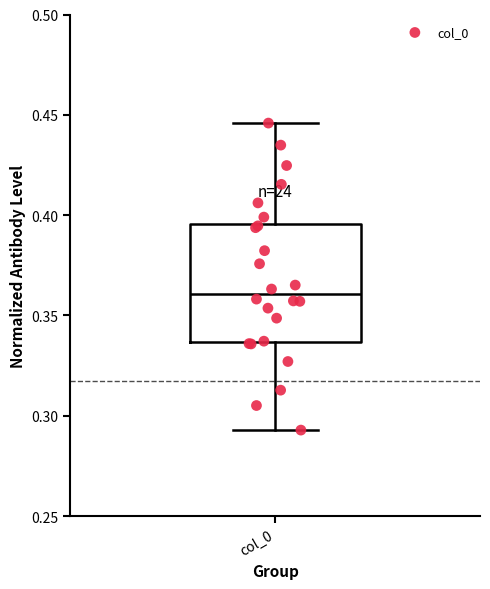

Where does the upper whisker of the box for col_0 end on the y-axis? The values are not printed on the chart, so give them approximately, as read against the axis.

0.445